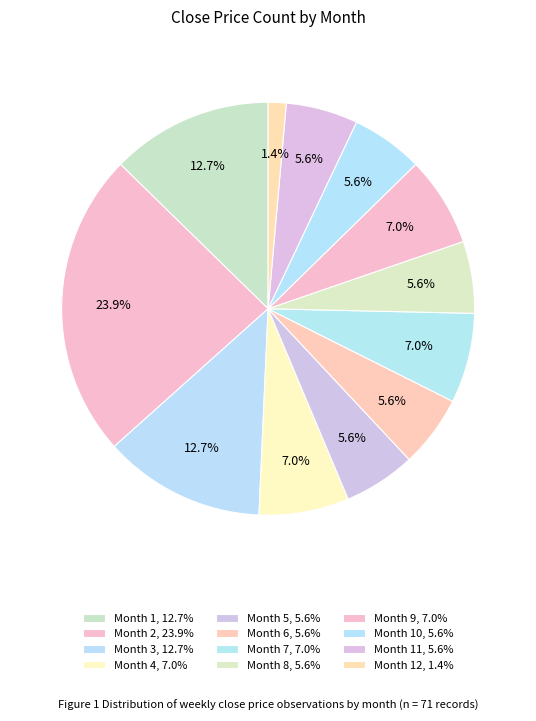

To the nearest percent, what is the average slice percentage?

8%